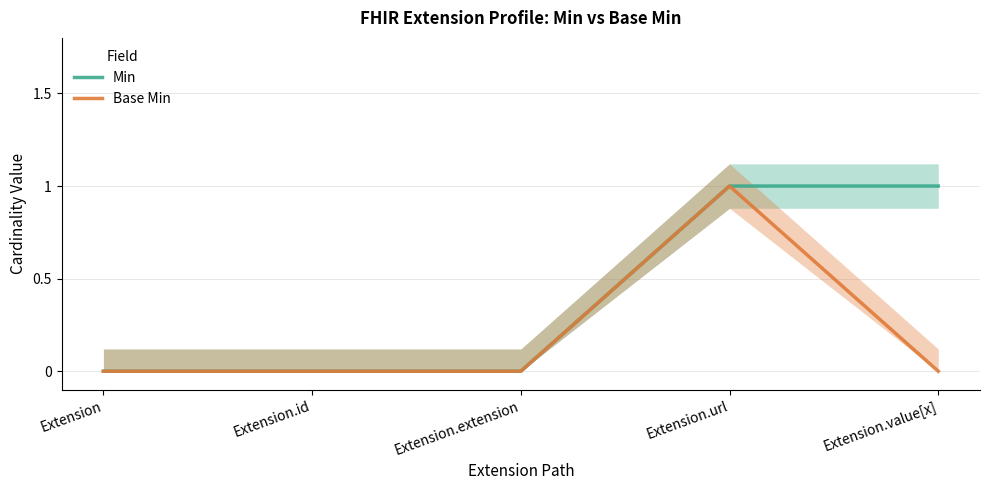

True or false: Min and Base Min cross at least once.

False